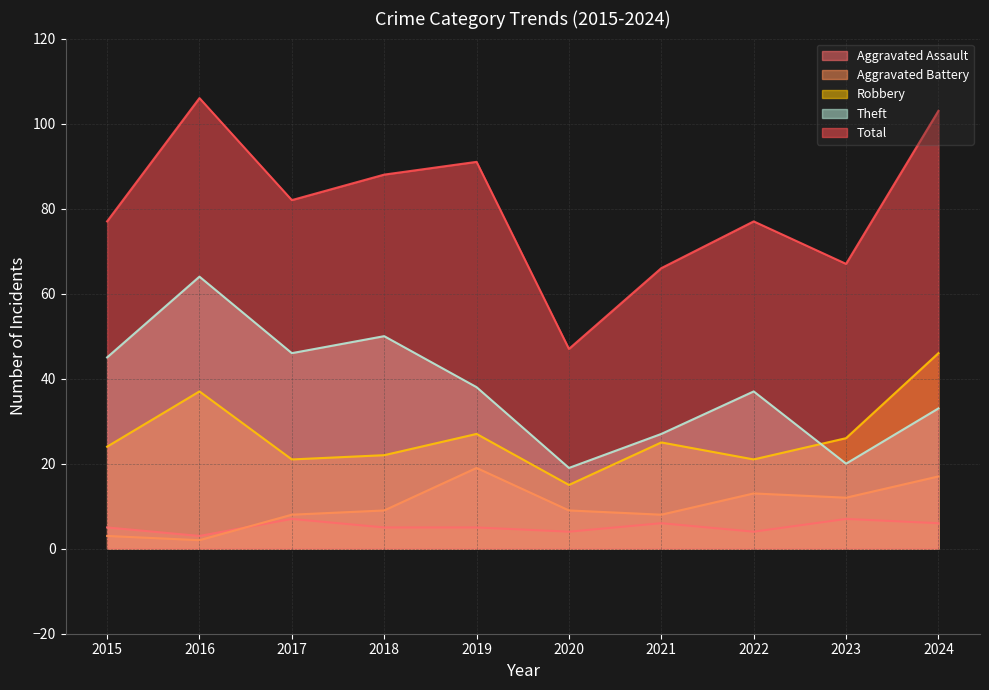

What is the value of the Aggravated Assault point at the 1st from the left?

5